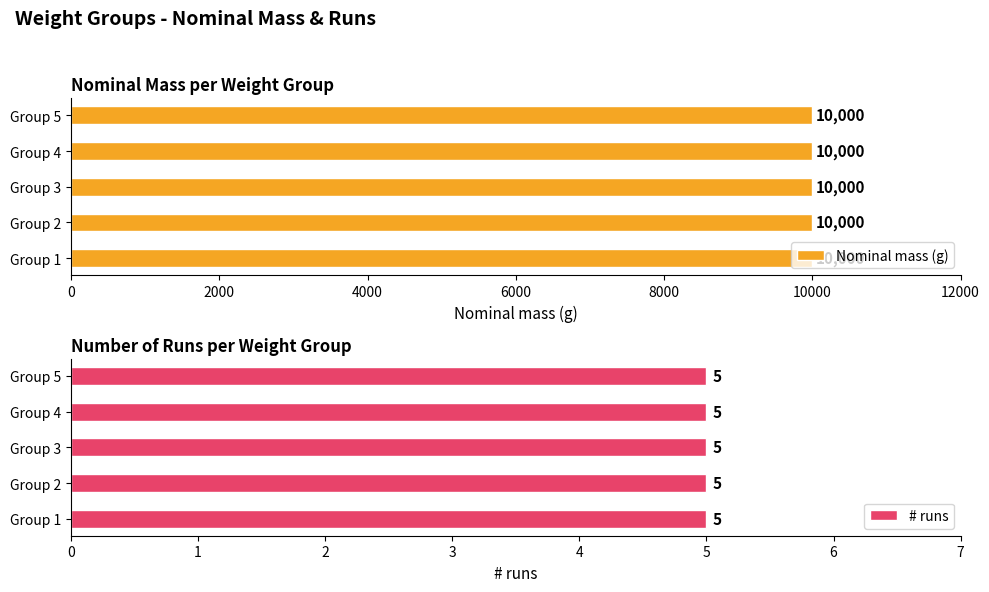

What is the average value of the # runs series?

5